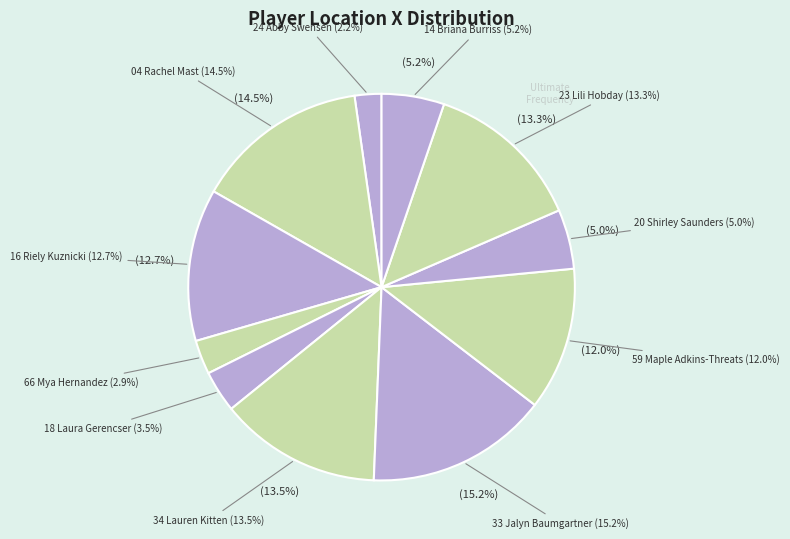

Rank the categories by value from lowest to highest.

24 Abby Swensen, 66 Mya Hernandez, 18 Laura Gerencser, 20 Shirley Saunders, 14 Briana Burriss, 59 Maple Adkins-Threats, 16 Riely Kuznicki, 23 Lili Hobday, 34 Lauren Kitten, 04 Rachel Mast, 33 Jalyn Baumgartner